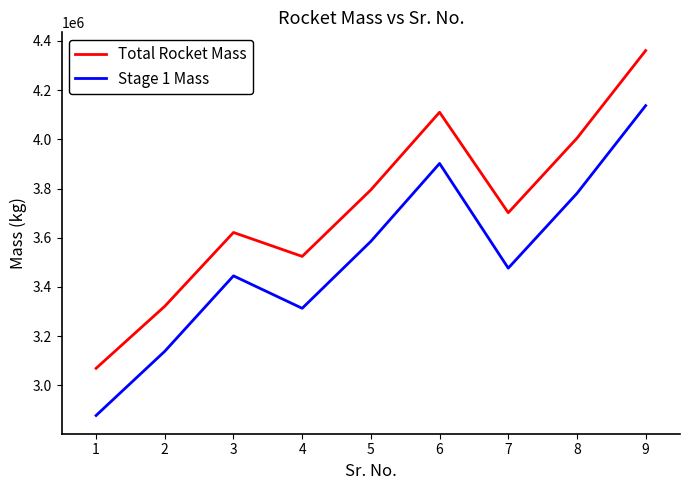

True or false: Stage 1 Mass has a value of 1617618.1 at 5.

False